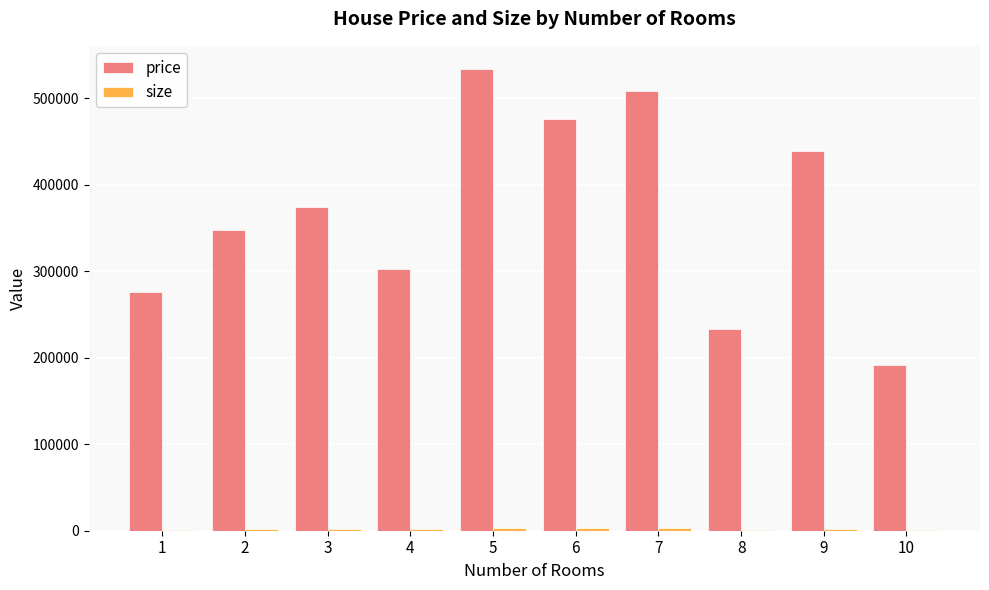

The value of price at 4 is 209728. True or false?

False